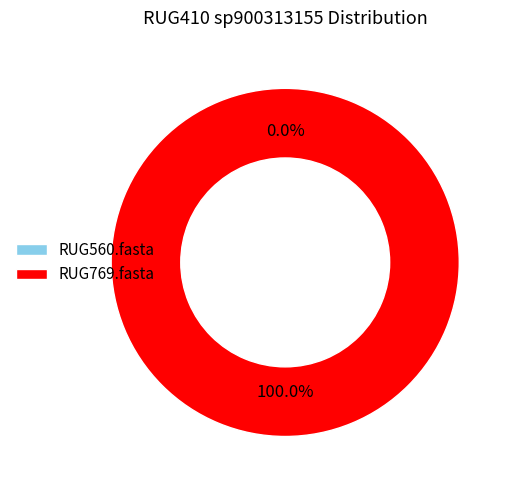

Is there any slice that represents more than half of the pie?

Yes